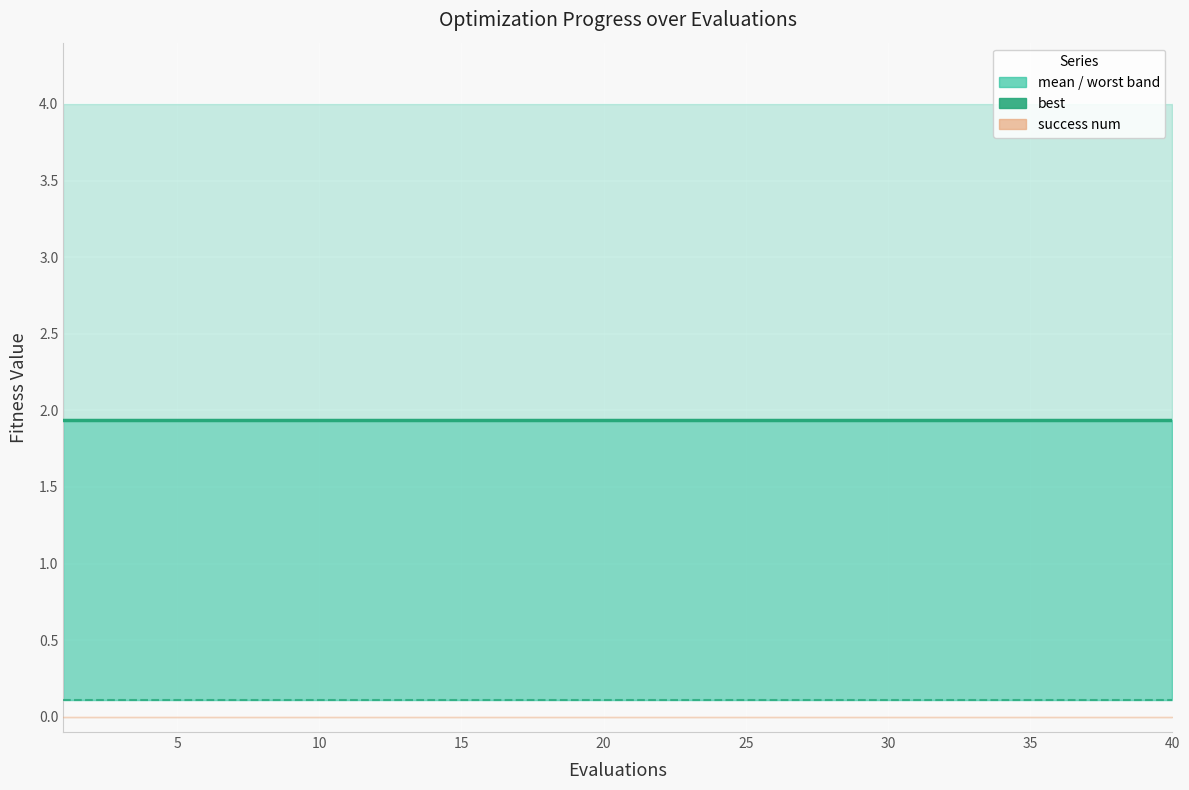

True or false: best has more than 1 interior local peaks.

False